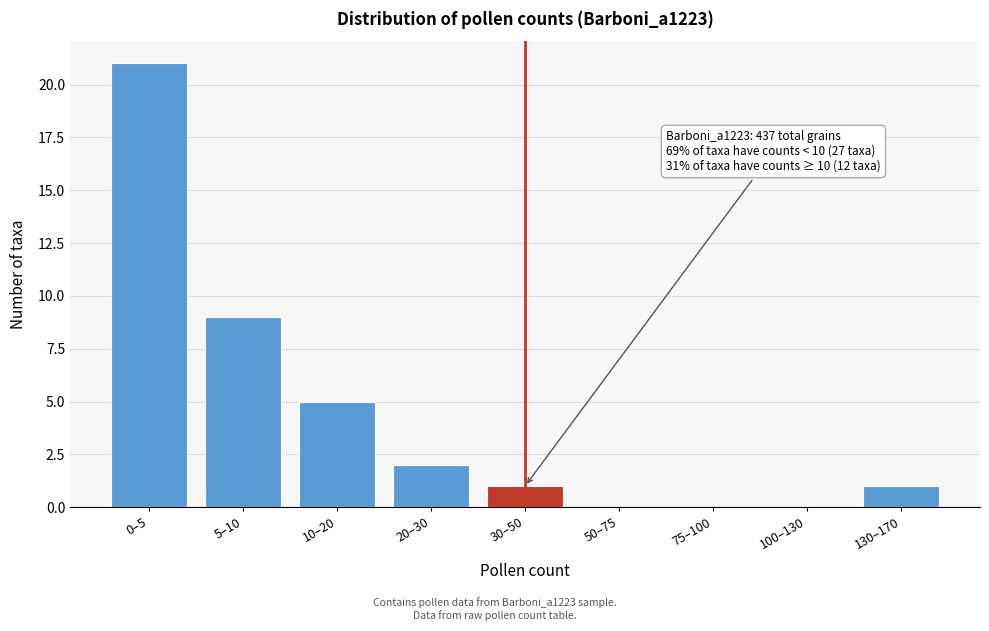

Reading left to right, list all the values displayed in this chart.

0–5=21	5–10=9	10–20=5	20–30=2	30–50=1	50–75=0	75–100=0	100–130=0	130–170=1